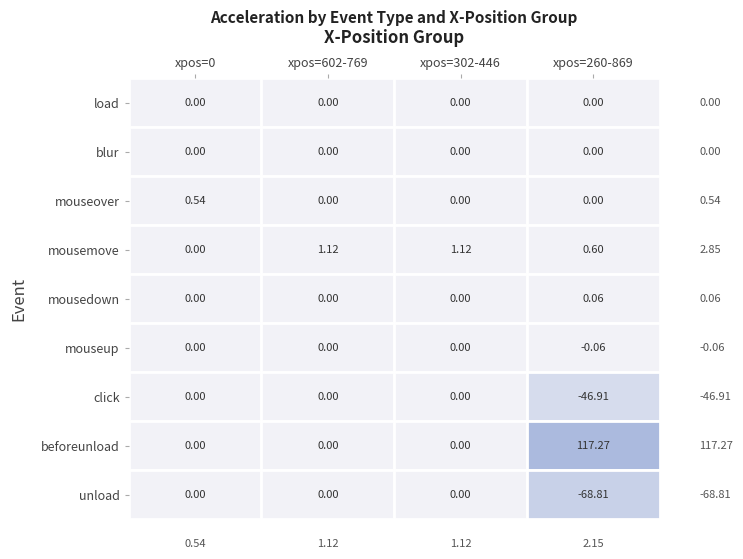

The mouseover series shows 0.0 at 2. True or false?

True